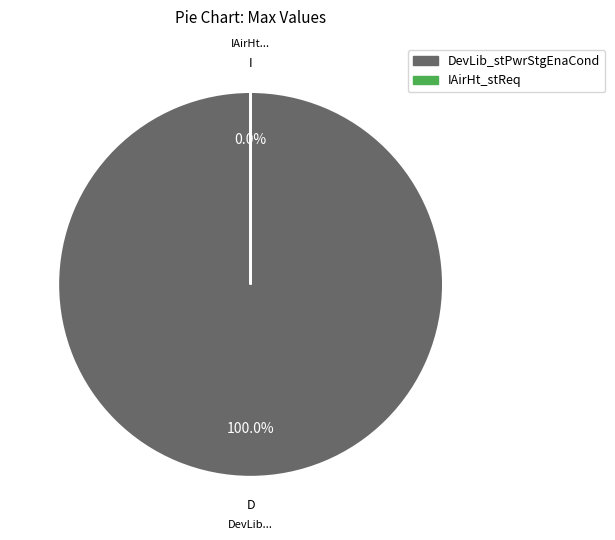

Between IAirHt_stReq and DevLib_stPwrStgEnaCond, which is larger?

DevLib_stPwrStgEnaCond